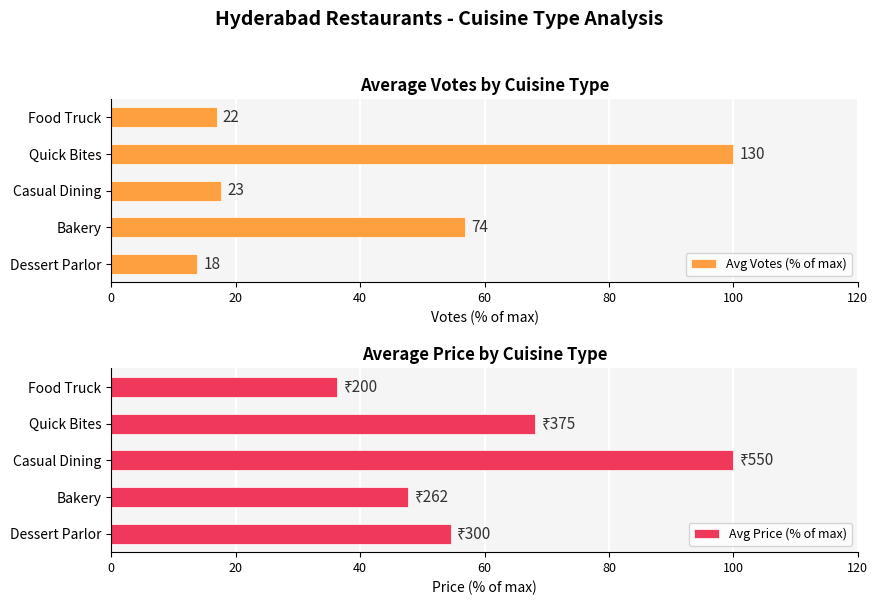

Which category has the lowest value in the Avg Price (% of max) series?

Food Truck